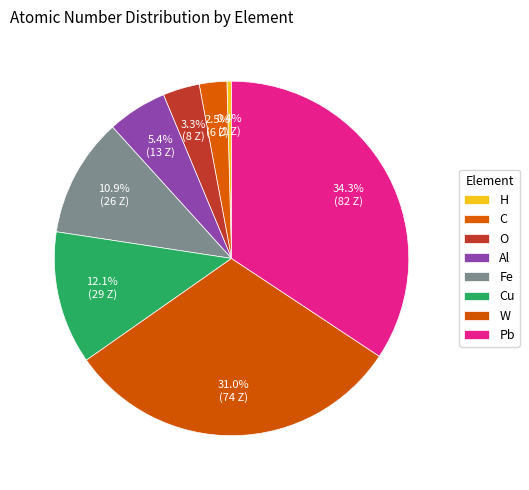

Which category has the biggest portion of the pie?

Pb